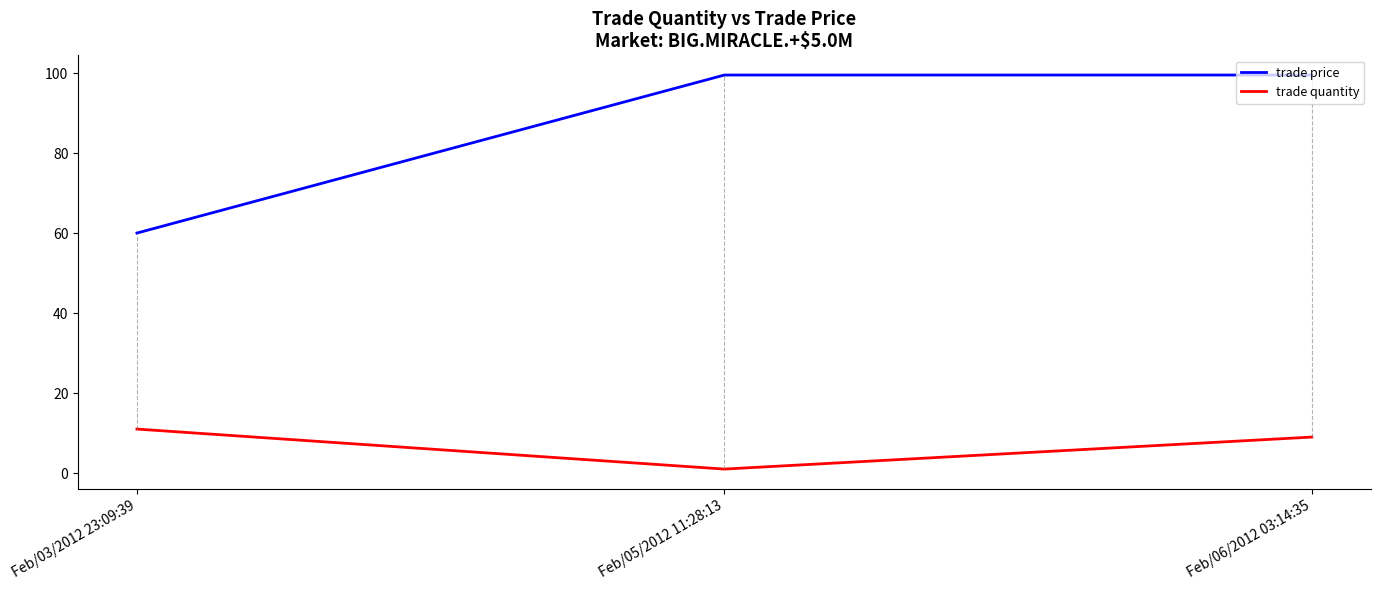

What is the spread (max minus min) of values at Feb/03/2012 23:09:39?

49.0